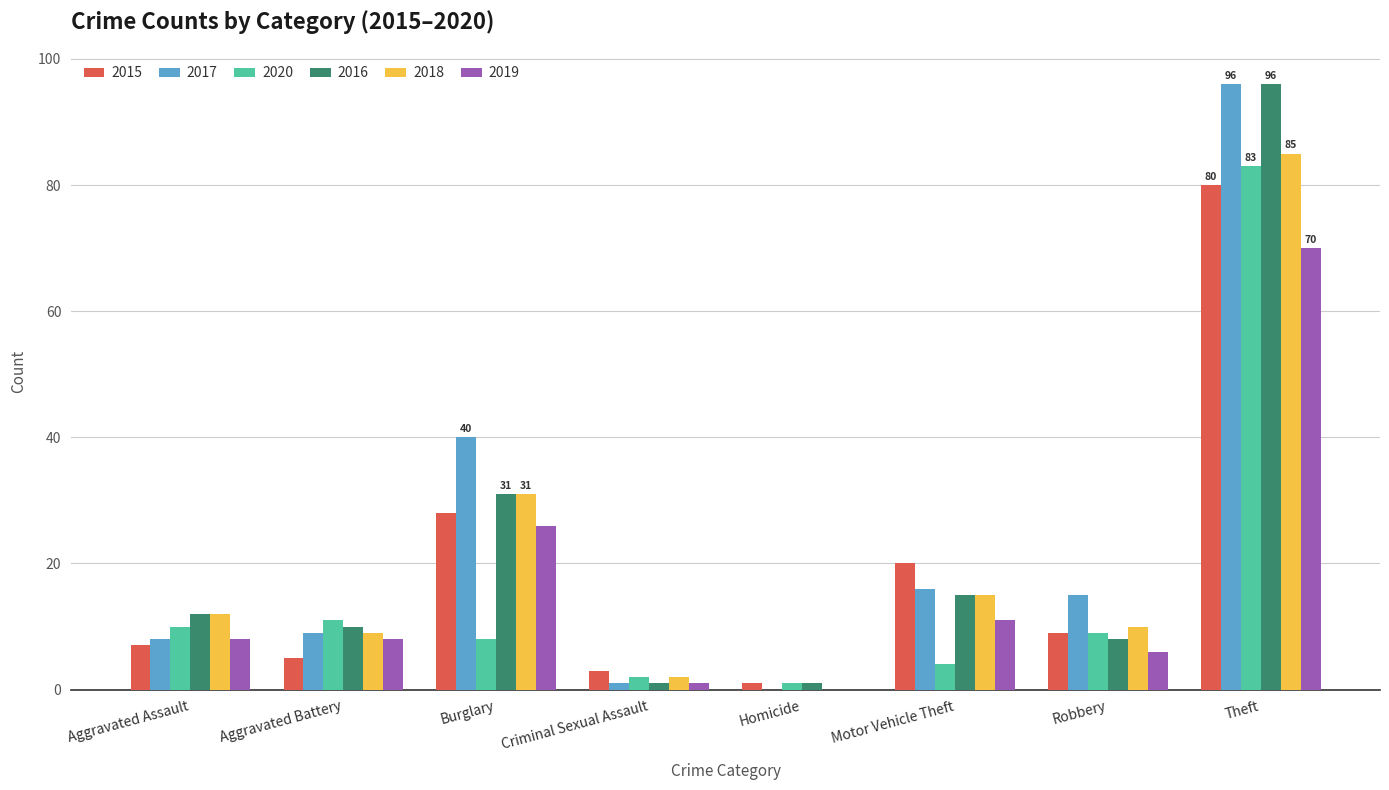

True or false: 2015 has a value of 7 at Aggravated Assault.

True